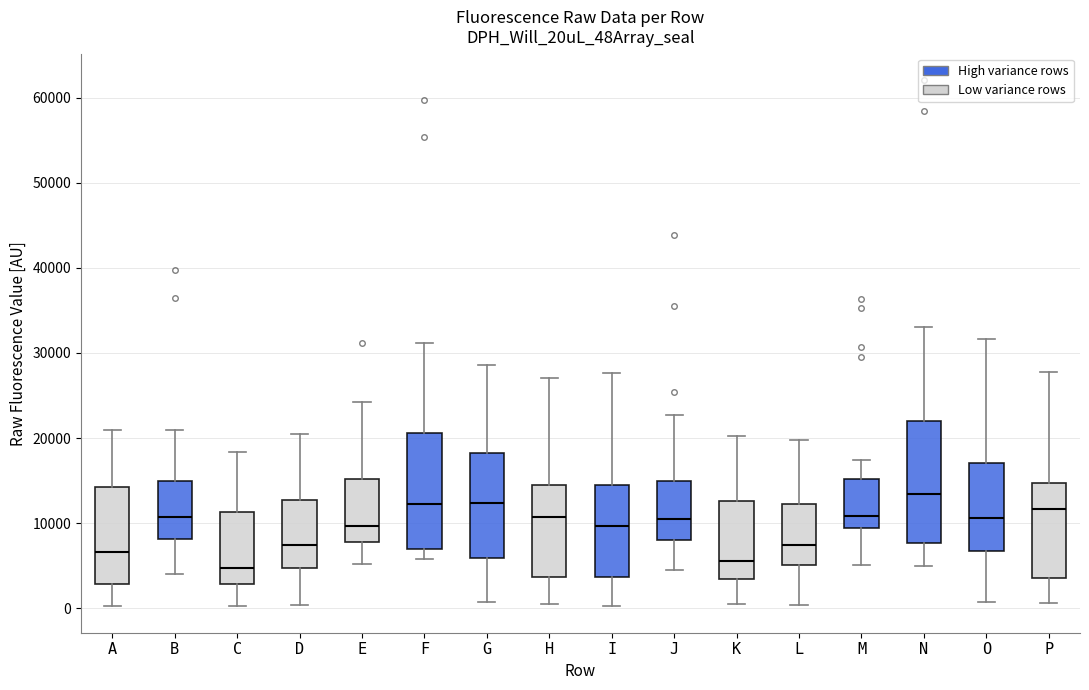

Reading left to right, read every box against the y-axis: the position of its median line, the range the box covers, and the ends of its whiskers. The values are not printed on the chart, so give them approximately, as read against the axis.

A: median 7000, box 3000 to 14000, whiskers 0 to 21000
B: median 11000, box 8000 to 15000, whiskers 4000 to 21000
C: median 5000, box 3000 to 11000, whiskers 0 to 18000
D: median 7000, box 5000 to 13000, whiskers 0 to 20000
E: median 10000, box 8000 to 15000, whiskers 5000 to 24000
F: median 12000, box 7000 to 21000, whiskers 6000 to 31000
G: median 12000, box 6000 to 18000, whiskers 1000 to 29000
H: median 11000, box 4000 to 14000, whiskers 0 to 27000
I: median 10000, box 4000 to 14000, whiskers 0 to 28000
J: median 10000, box 8000 to 15000, whiskers 4000 to 23000
K: median 6000, box 3000 to 13000, whiskers 0 to 20000
L: median 7000, box 5000 to 12000, whiskers 0 to 20000
M: median 11000, box 9000 to 15000, whiskers 5000 to 17000
N: median 13000, box 8000 to 22000, whiskers 5000 to 33000
O: median 11000, box 7000 to 17000, whiskers 1000 to 32000
P: median 12000, box 4000 to 15000, whiskers 1000 to 28000